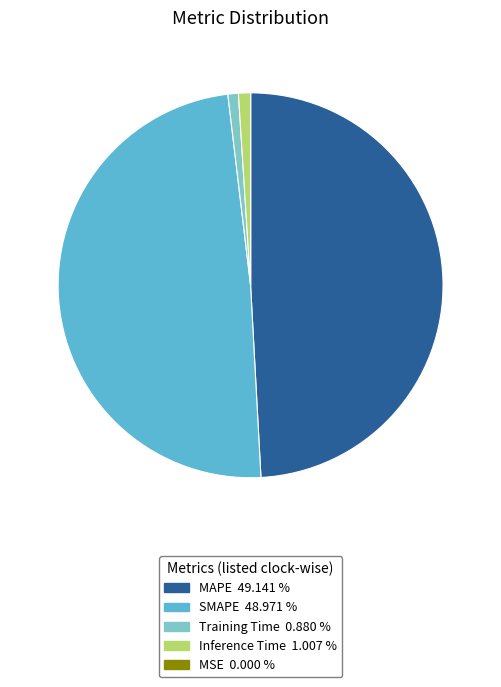

Does any single category account for the majority?

No